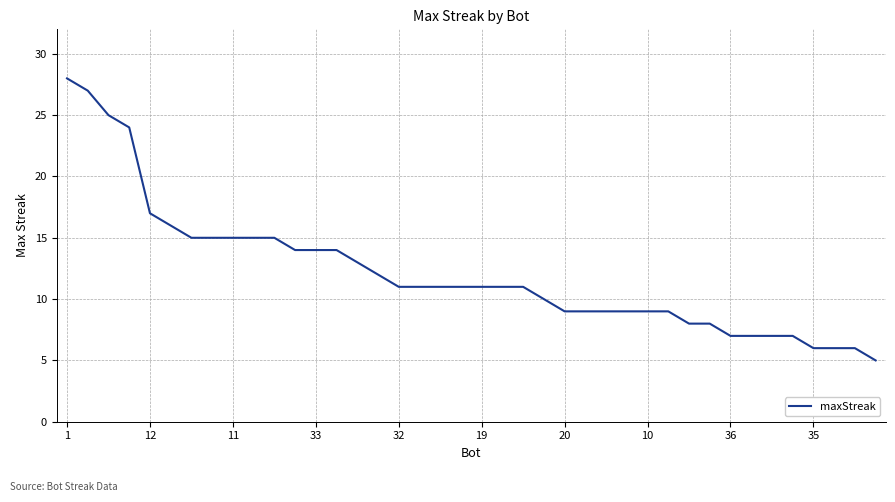

What is the difference between the maximum and minimum values?

23